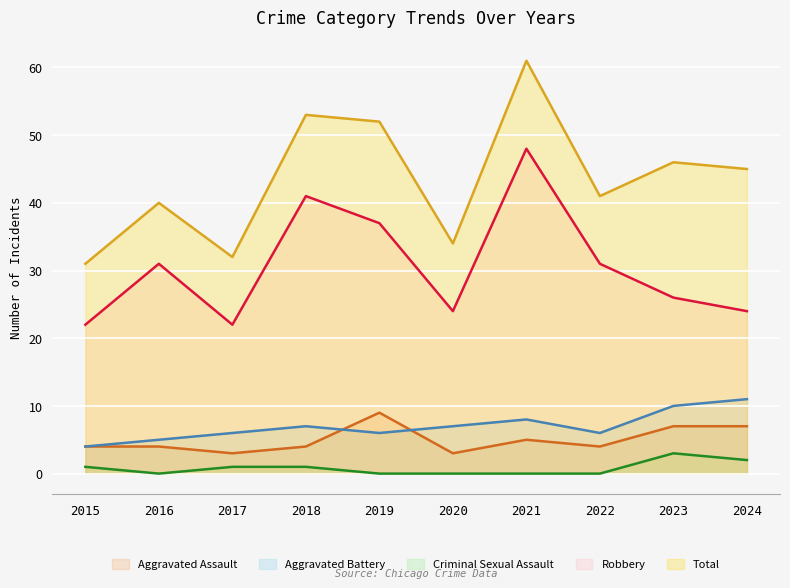

True or false: Total has more than 1 interior local peaks.

True